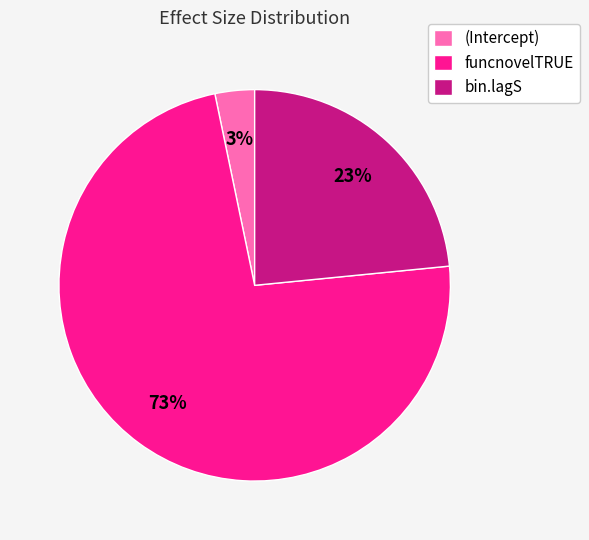

How many slices are in this pie chart?

3